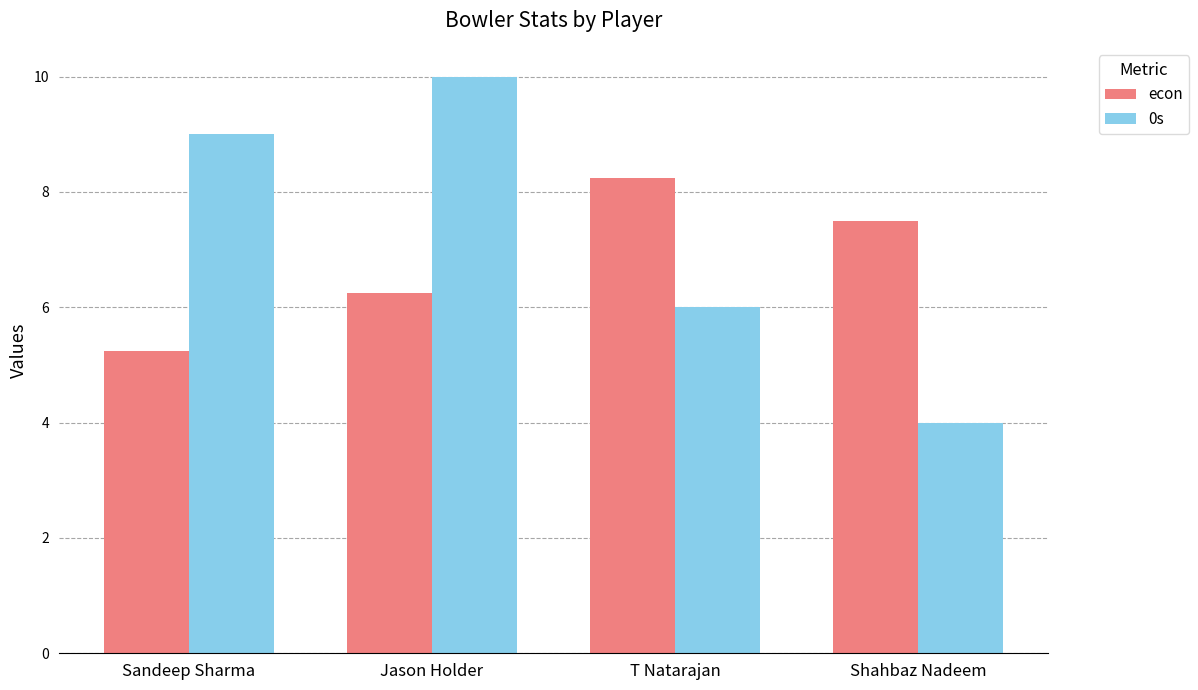

What is the label of the 4th bar from the left?

Shahbaz Nadeem